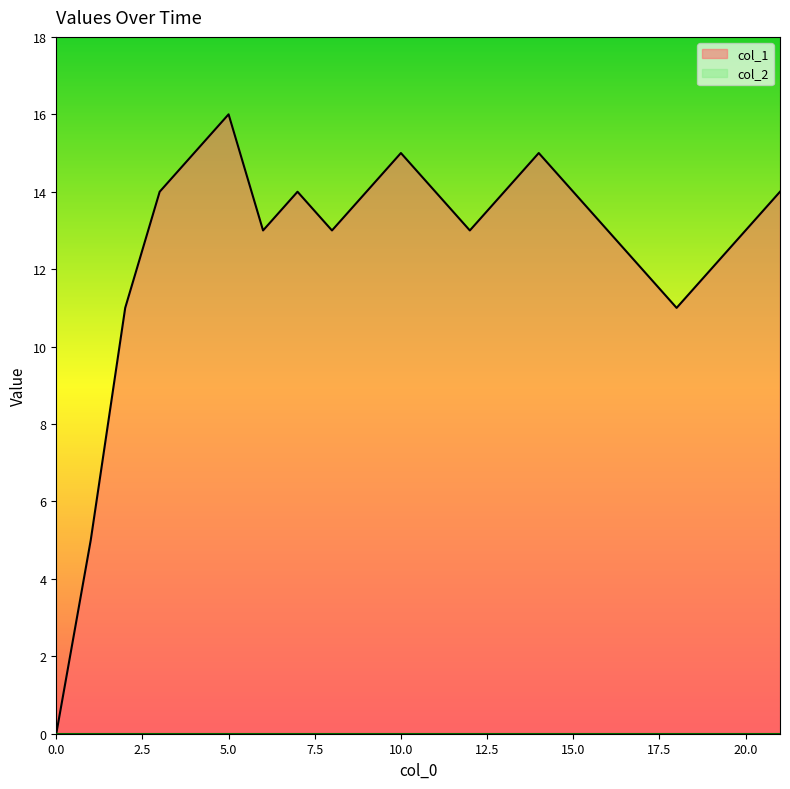

At which label does col_1 reach its peak?

5.0